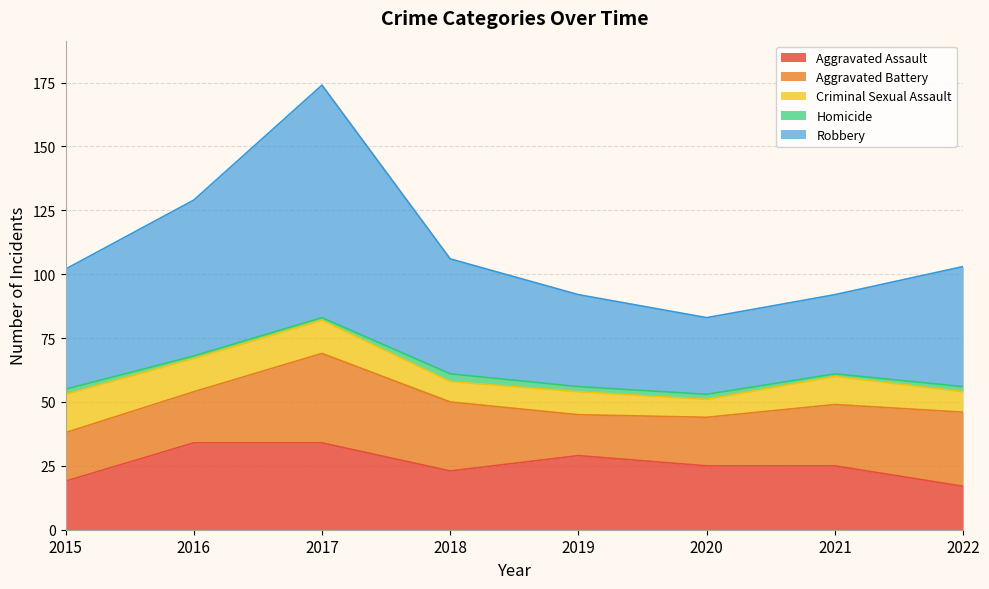

How many categories are shown in the chart?

8